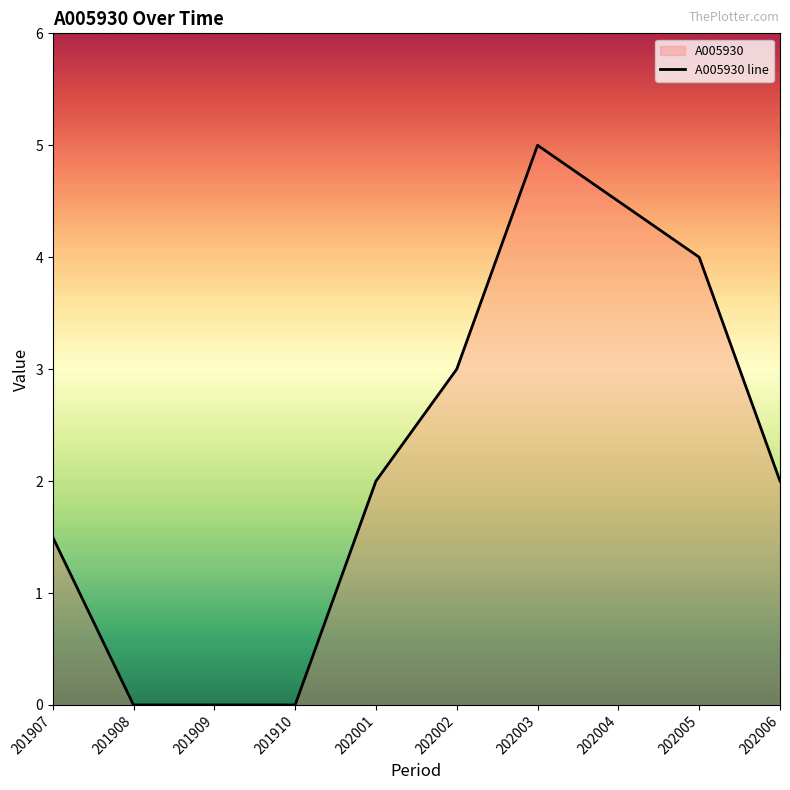

Rank the categories by value from highest to lowest.

202003, 202004, 202005, 202002, 202001, 202006, 201907, 201908, 201909, 201910